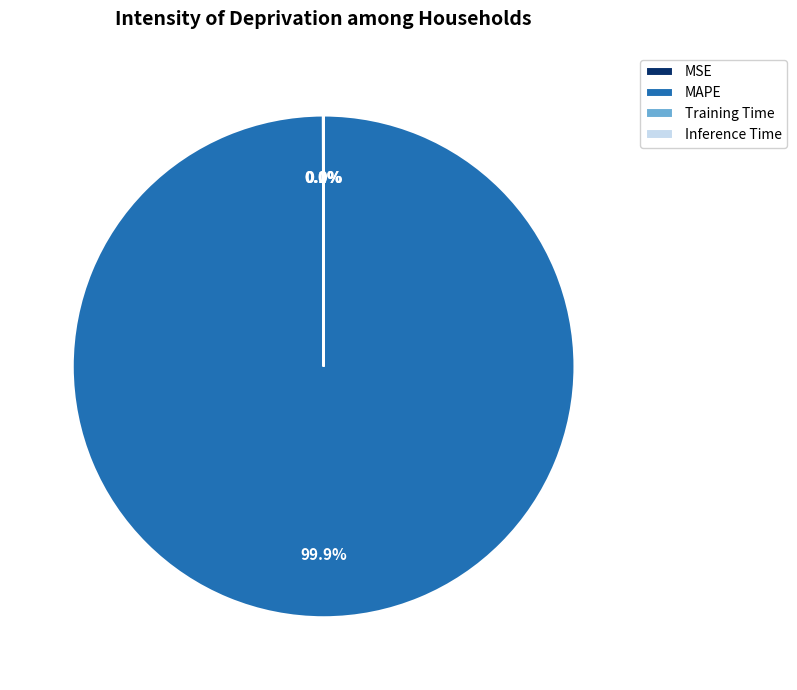

Is MAPE the majority of the pie?

Yes